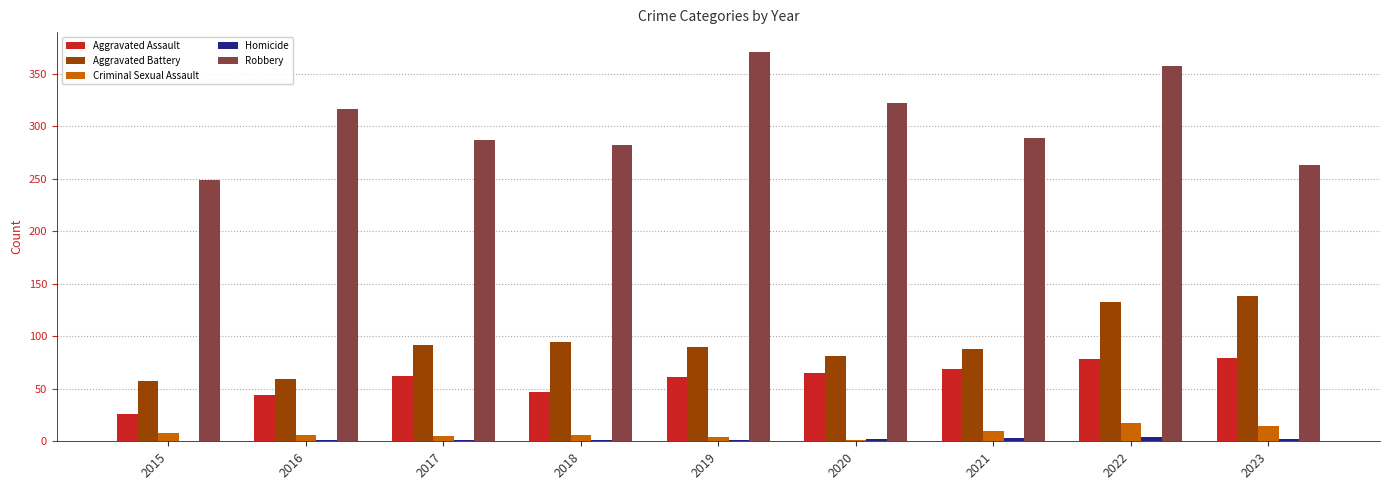

True or false: Aggravated Assault has a value of 38 at 2023.

False